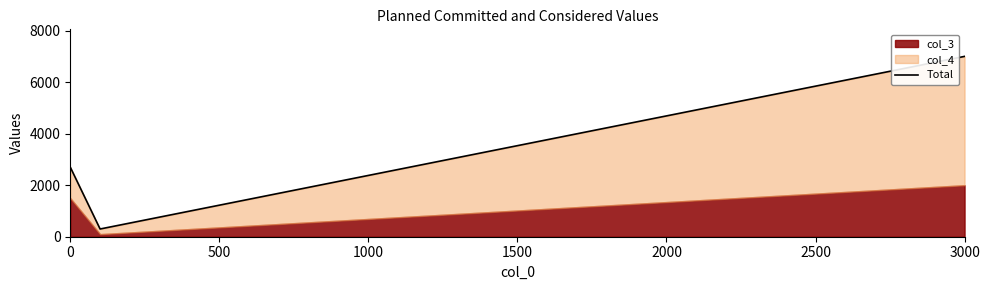

What is the value of the 3rd point from the left?

7000